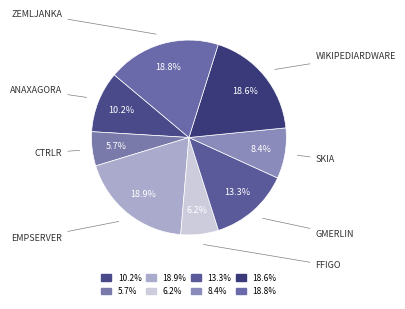

What is the largest slice in the pie chart?

empserver.csv